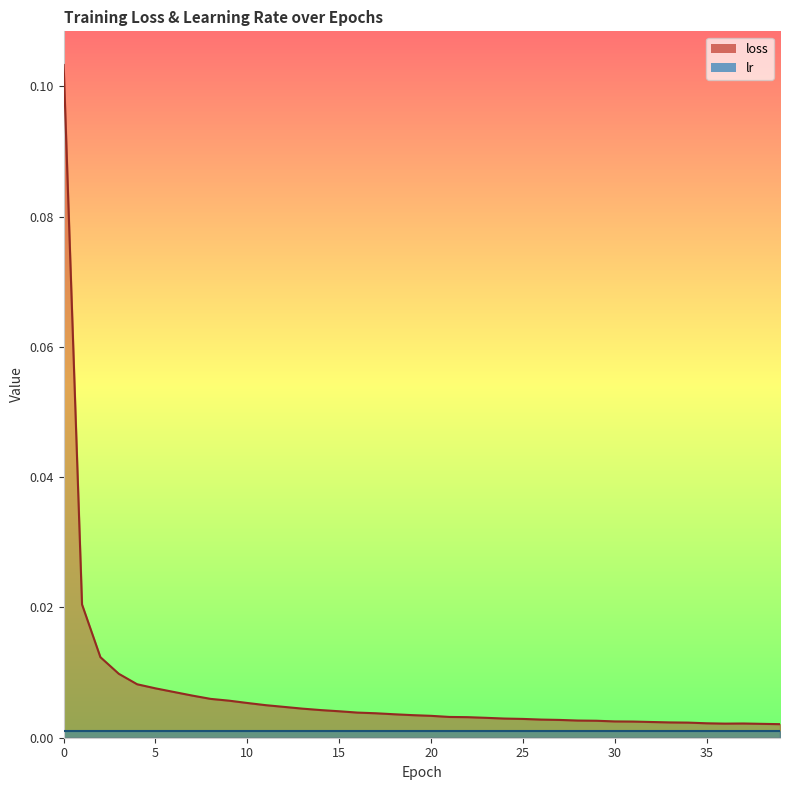

Where is the first local minimum?

36